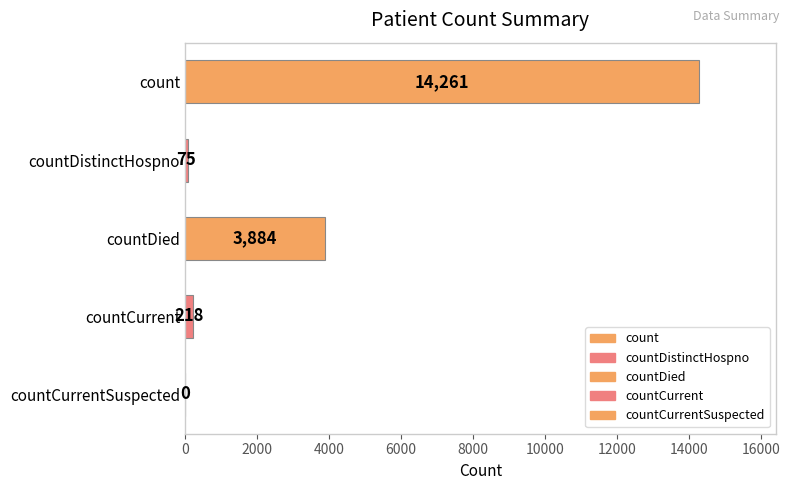

Count the number of data series in this chart.

1